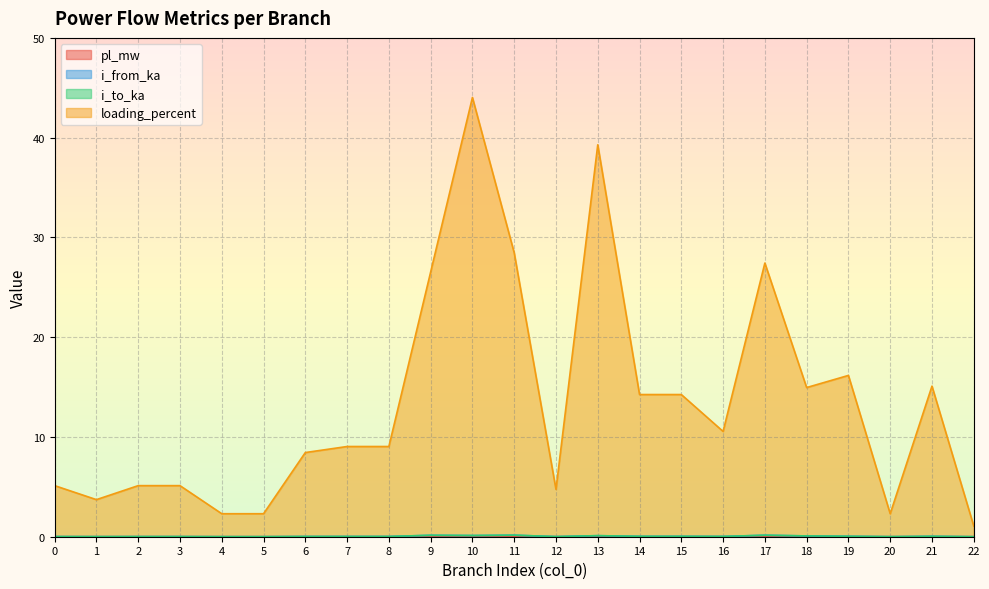

Which series has the largest total across all categories?

loading_percent